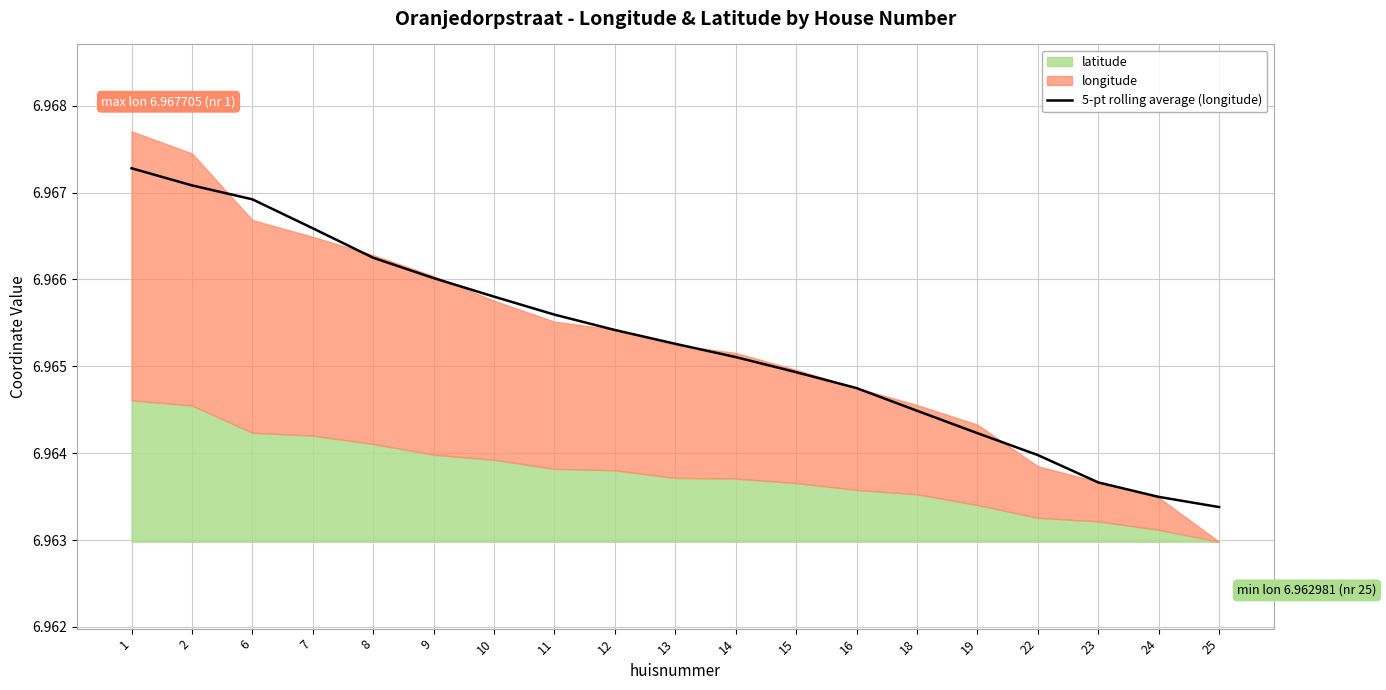

List the labels in order of value, smallest first.

25, 24, 23, 22, 19, 18, 16, 15, 14, 13, 12, 11, 10, 9, 8, 7, 6, 2, 1